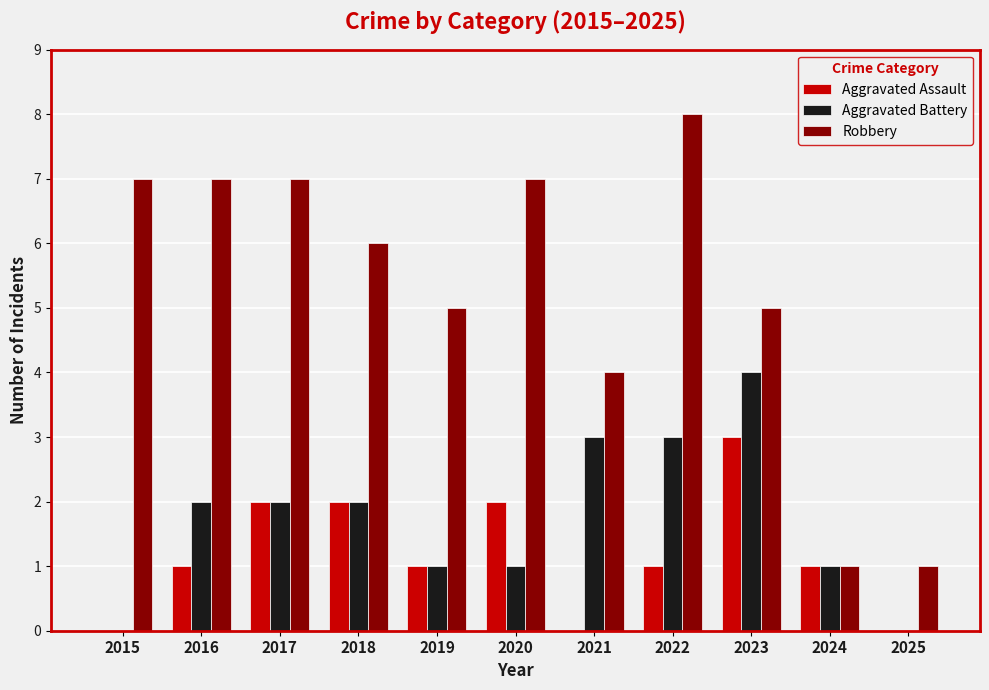

What is the average value of the Robbery series?

5